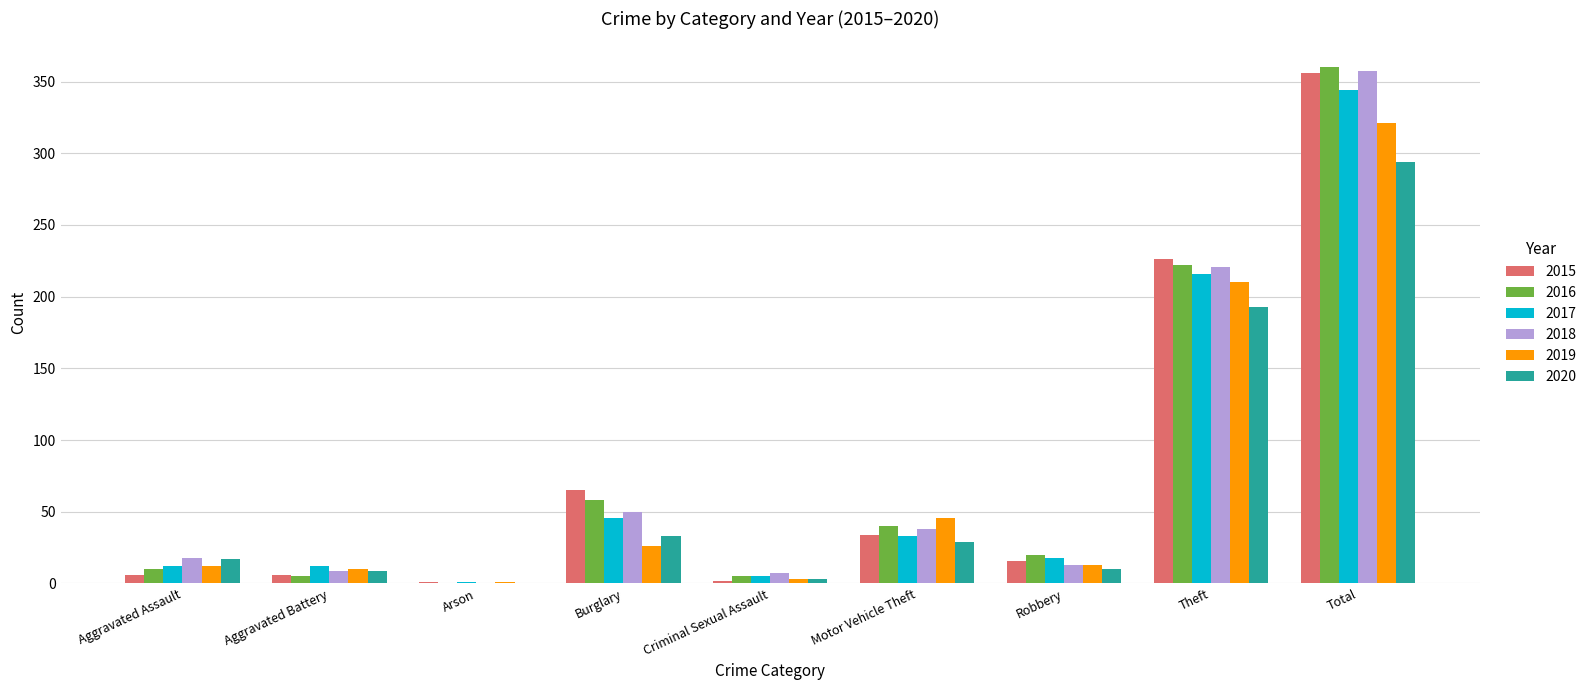

What is the sum of all 2016 values?

720